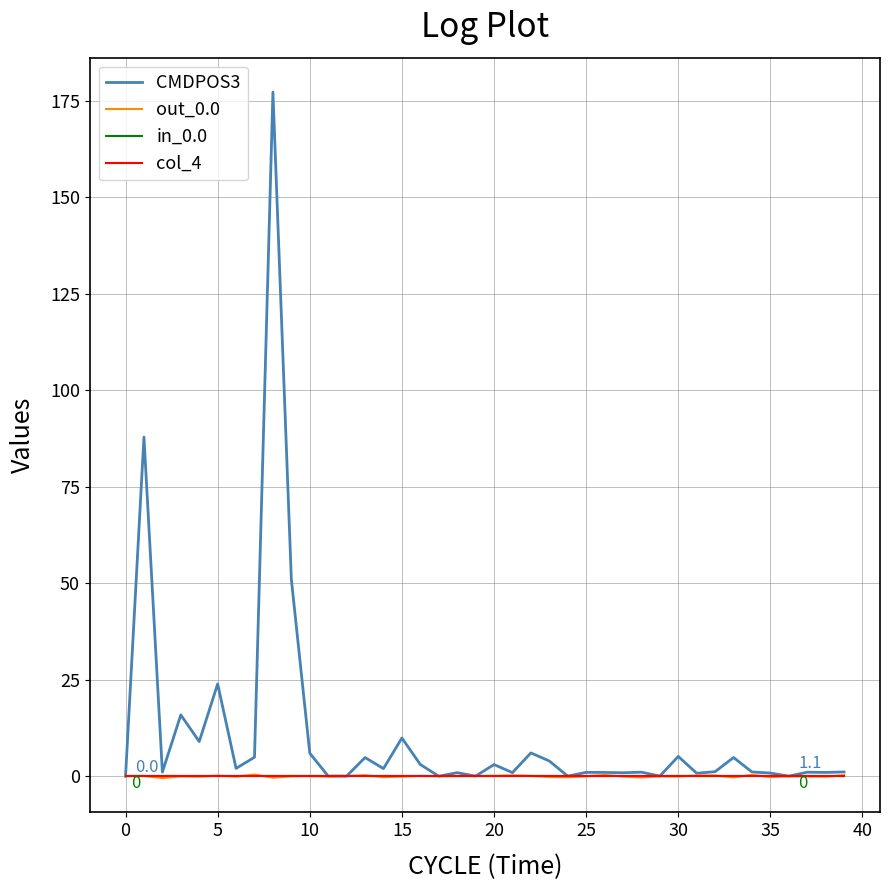

Does the chart display data point markers on the line(s)?

No